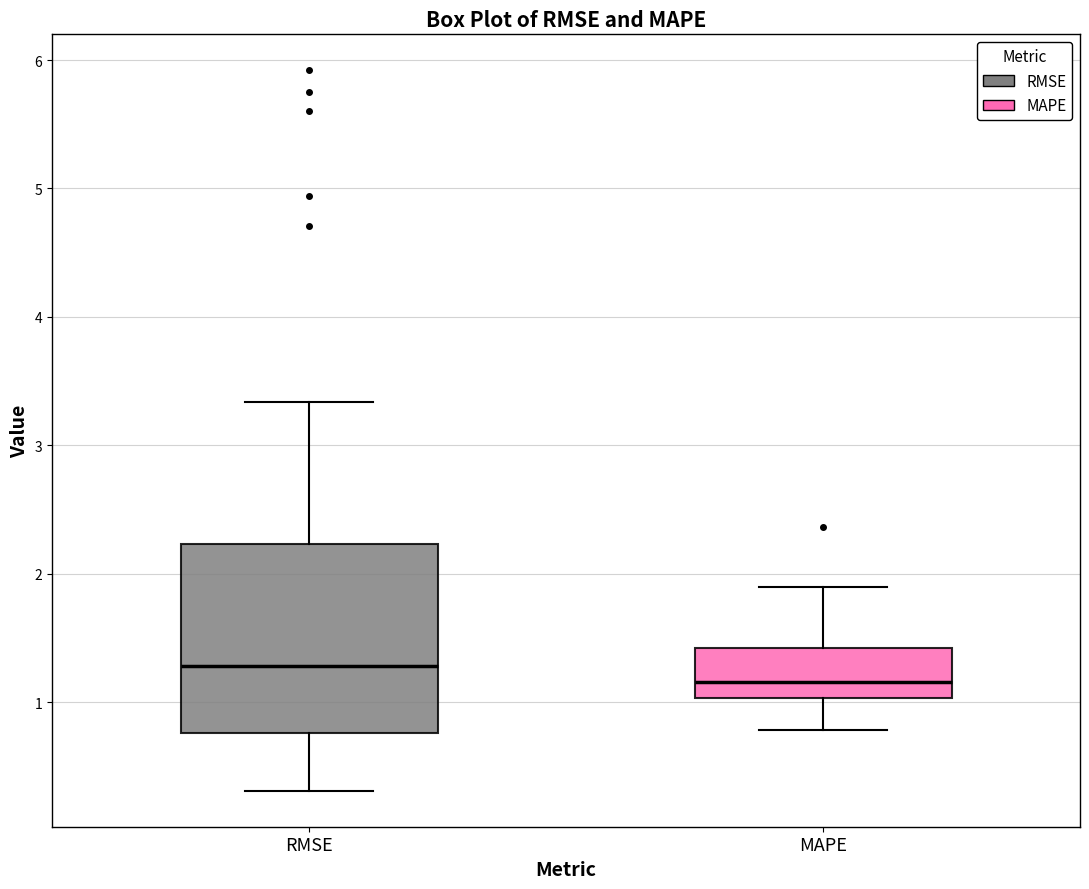

Comparing the boxes themselves (not the whiskers), which one is the tallest?

RMSE